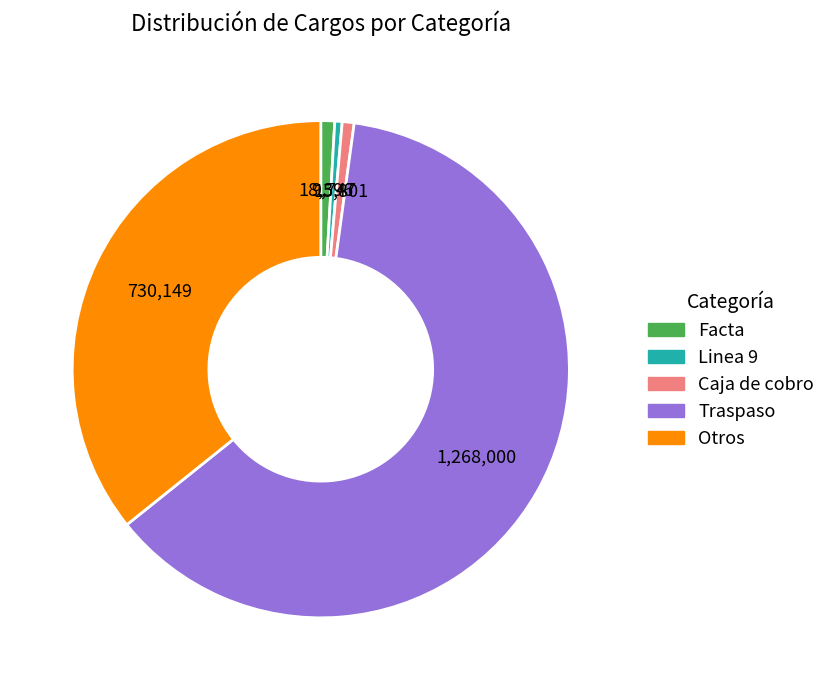

Does any single category account for the majority?

Yes